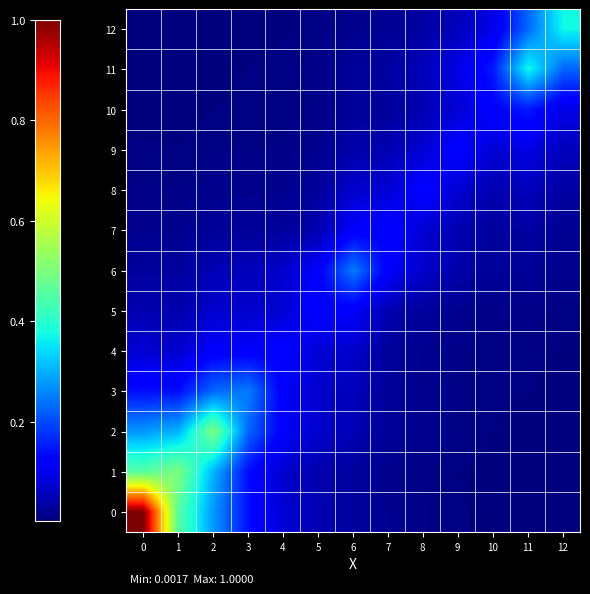

Rank the series at 2 from highest to lowest value.

2, 1, 0, 3, 4, 5, 6, 7, 8, 9, 10, 11, 12